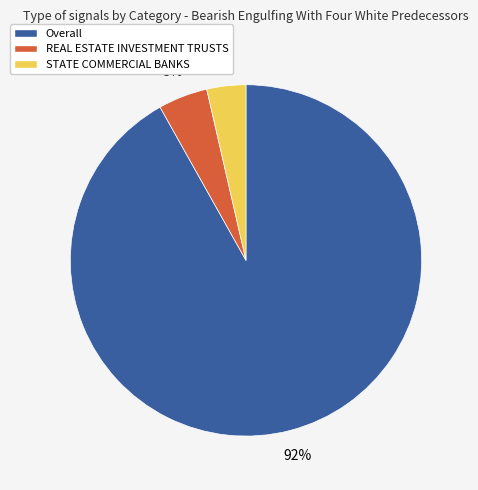

Rank the categories by value from lowest to highest.

STATE COMMERCIAL BANKS, REAL ESTATE INVESTMENT TRUSTS, Overall